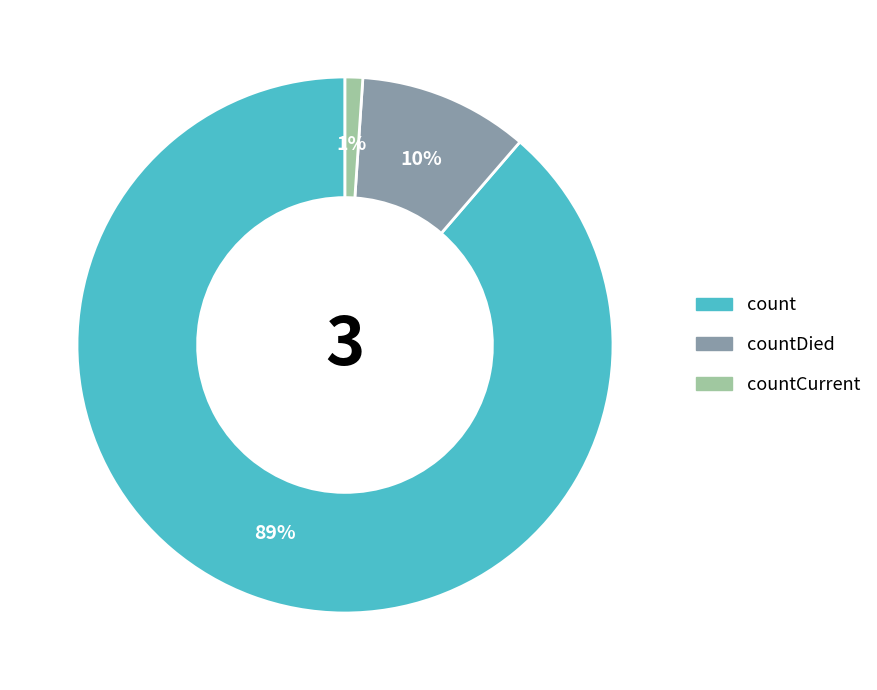

Is there a majority slice in this chart?

Yes